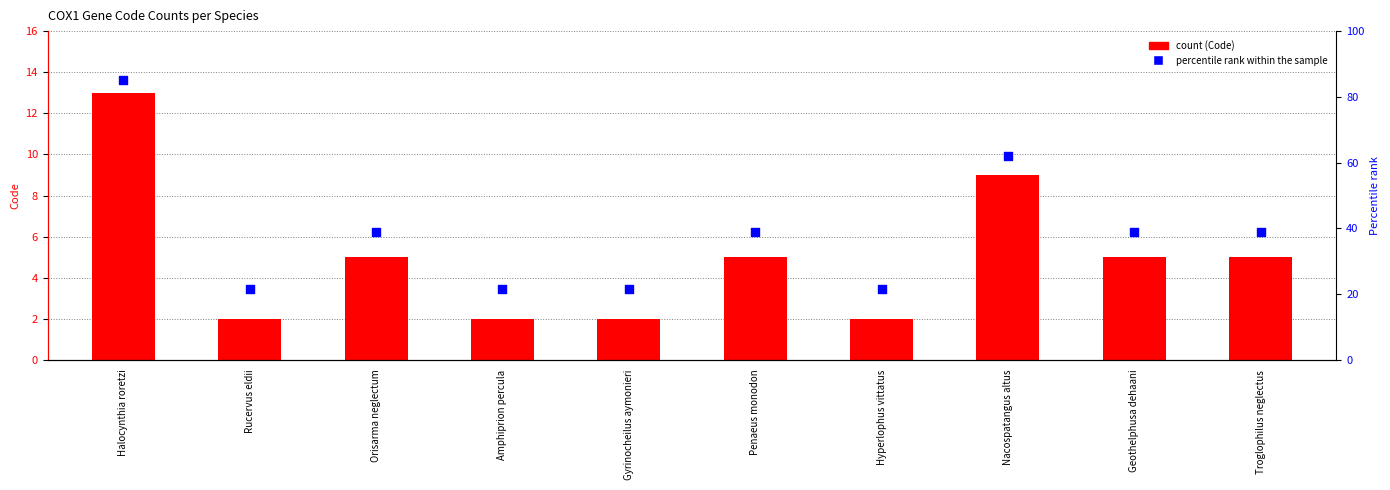

Which series has the widest spread of Y values?

Percentile rank within the sample